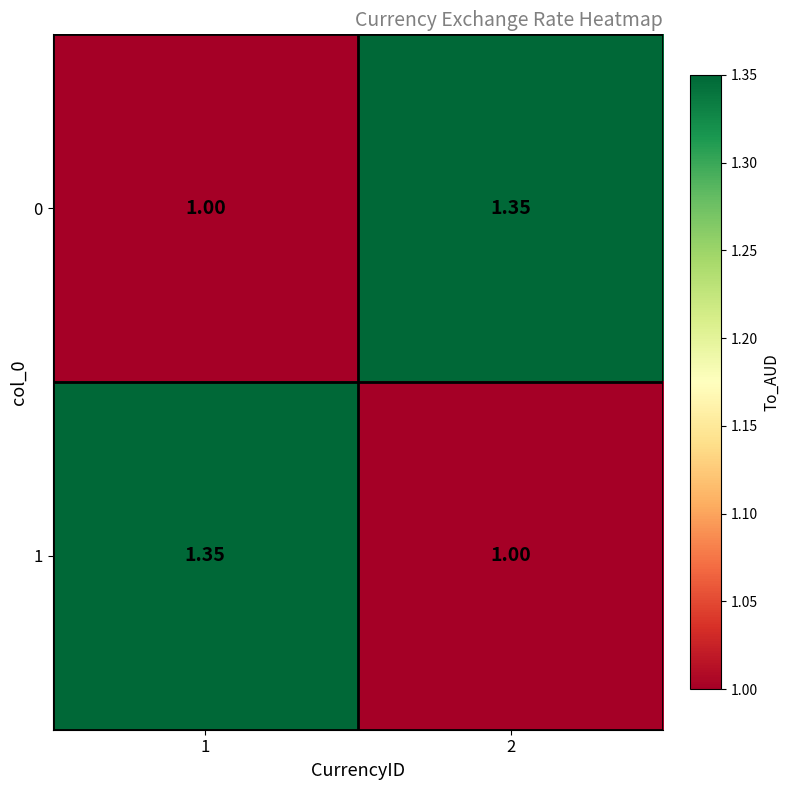

Is the value of 1 at 1 greater than the value of 0 at 1?

Yes